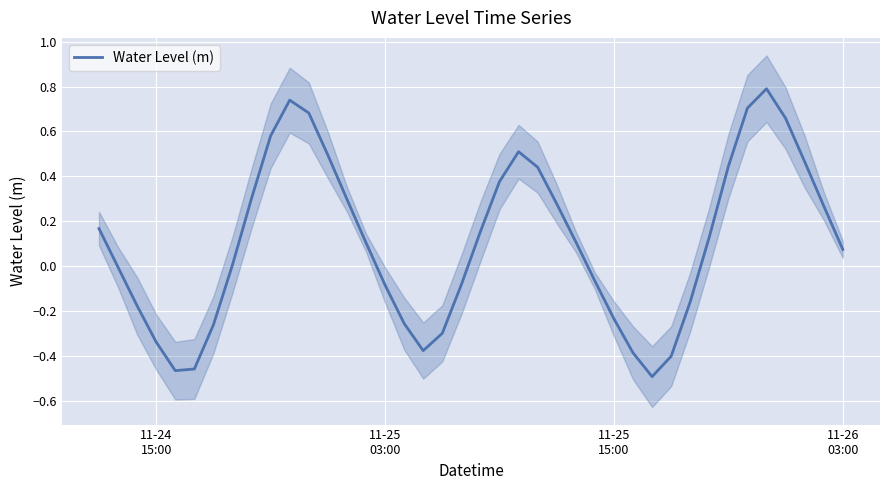

What is the maximum value for Water Level (m)?

0.8